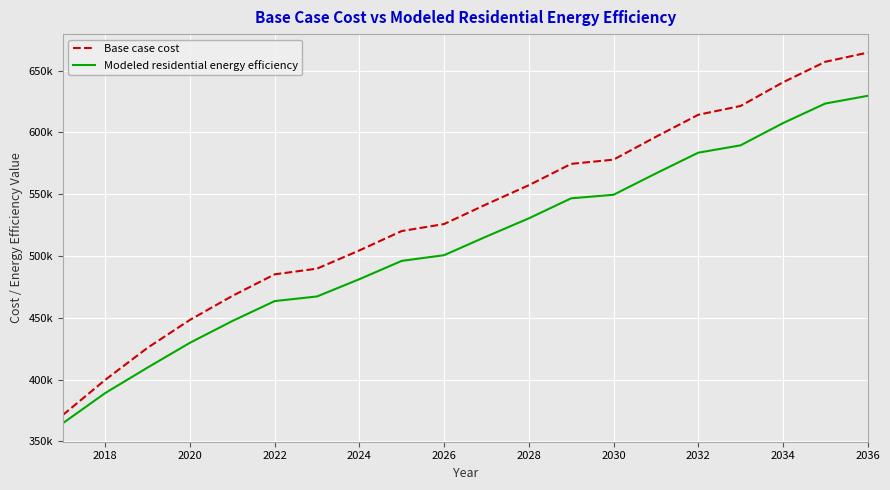

True or false: Base case cost has more than 1 interior local peaks.

False